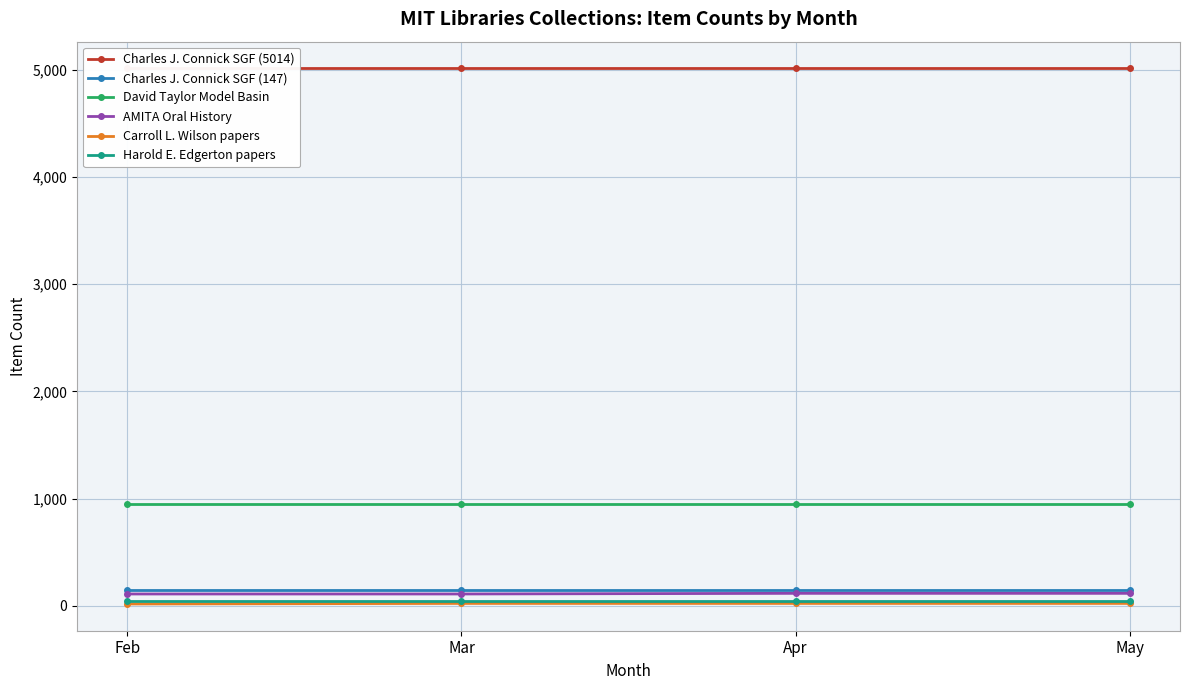

The Charles J. Connick SGF (5014) series shows 5014 at May. True or false?

True